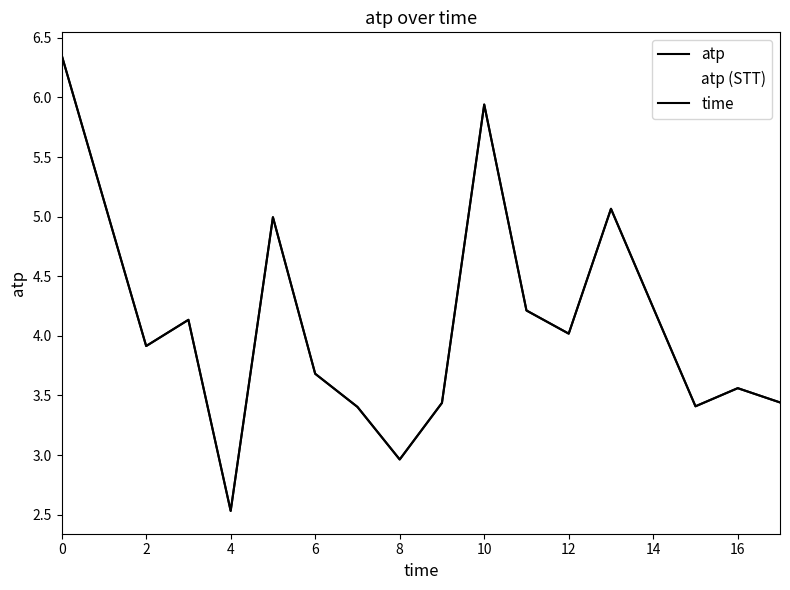

True or false: time and atp cross at least once.

False